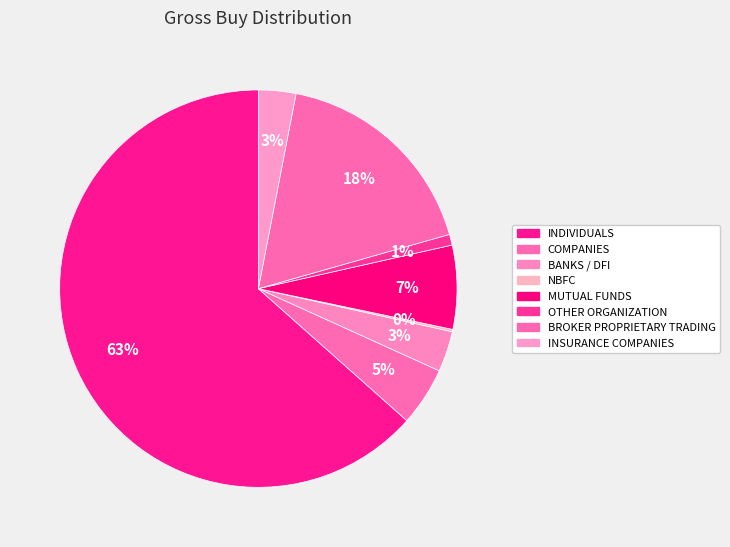

To the nearest percent, what is the difference between the largest and smallest slice percentages?

63%